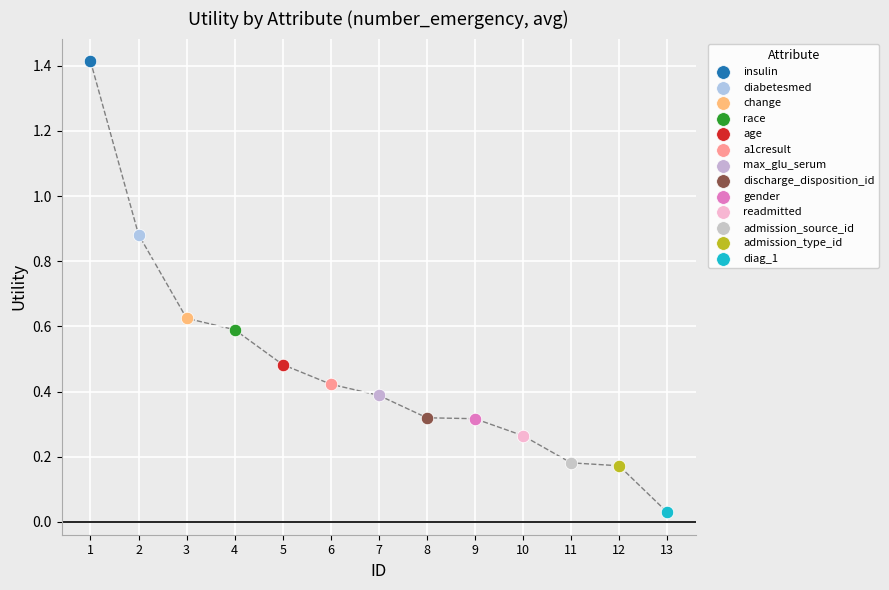

What are all the series names shown in the legend?

insulin, diabetesmed, change, race, age, a1cresult, max_glu_serum, discharge_disposition_id, gender, readmitted, admission_source_id, admission_type_id, diag_1